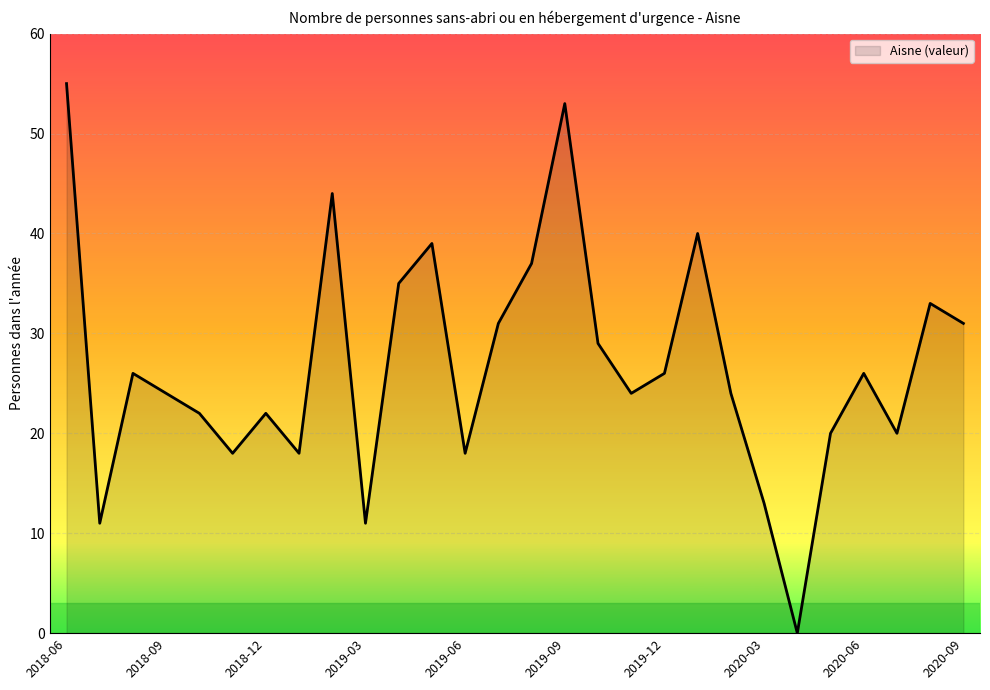

What is the maximum value shown in the chart?

55